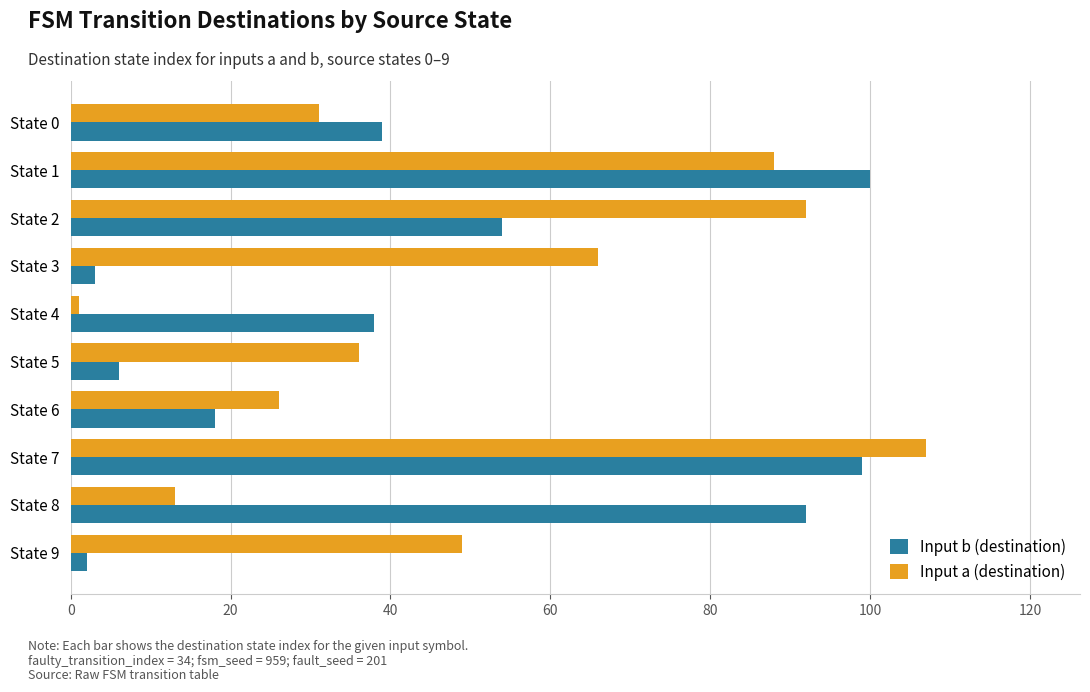

List the series in order of their peak value, highest first.

Input a (destination), Input b (destination)